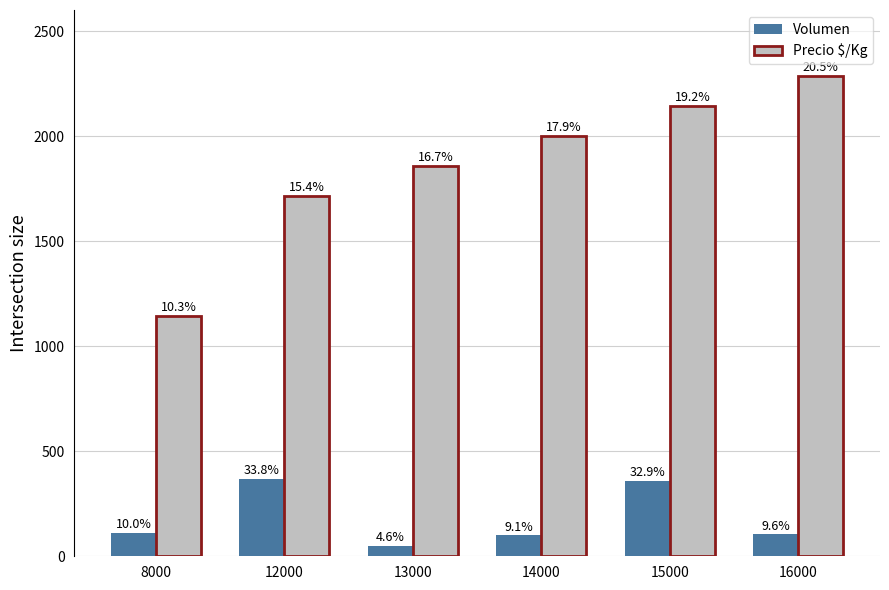

Reading right to left, list all the values displayed in this chart.

Volumen: 16000=105	15000=360	14000=100	13000=50	12000=370	8000=110
Precio $/Kg: 16000=2286	15000=2143	14000=2000	13000=1857	12000=1714	8000=1143